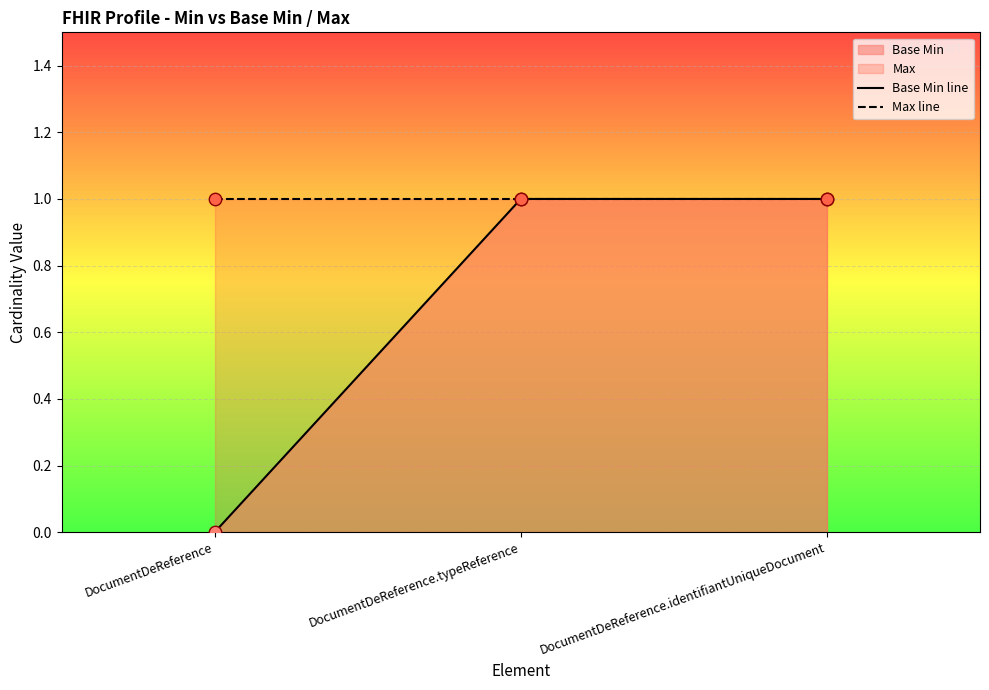

The value of Base Min at DocumentDeReference is 0. True or false?

True